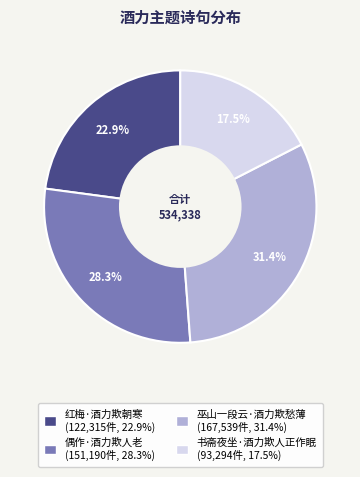

Which slice is the smallest?

书斋夜坐·酒力欺人正作眠